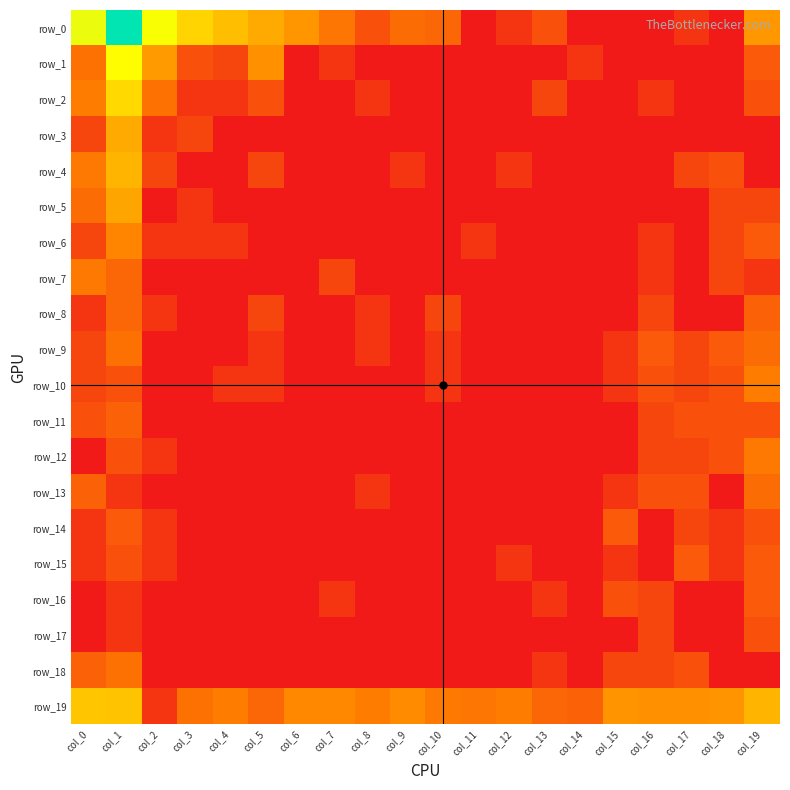

What is the difference between the highest and lowest values at col_8?

2.5